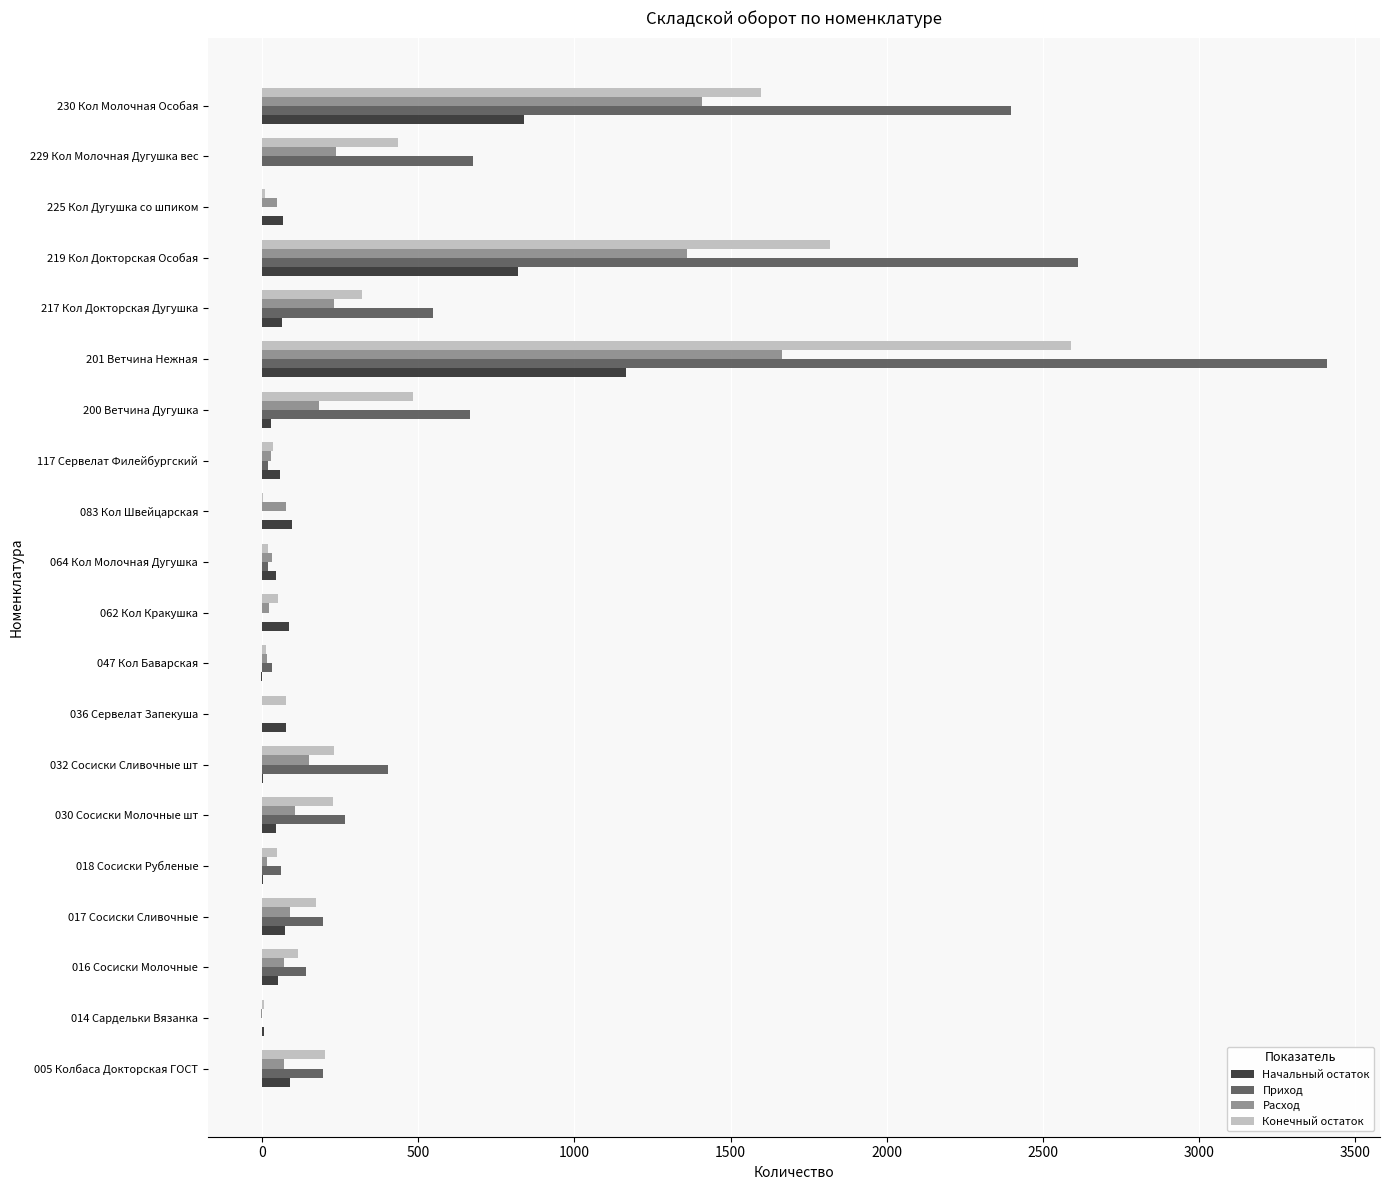

How many data points in Начальный остаток are above 64?

10